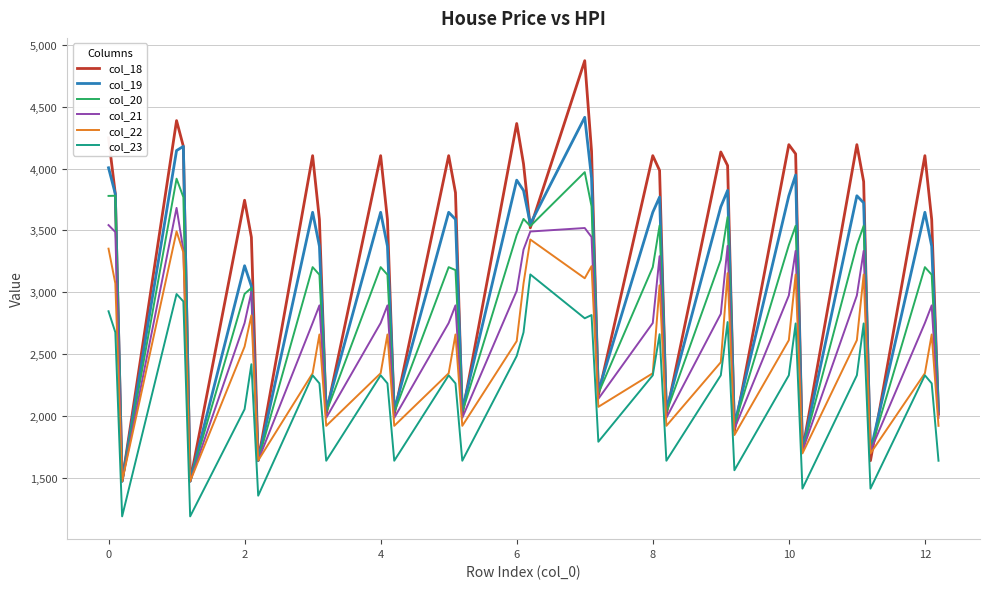

True or false: col_20 and col_23 cross at least once.

False